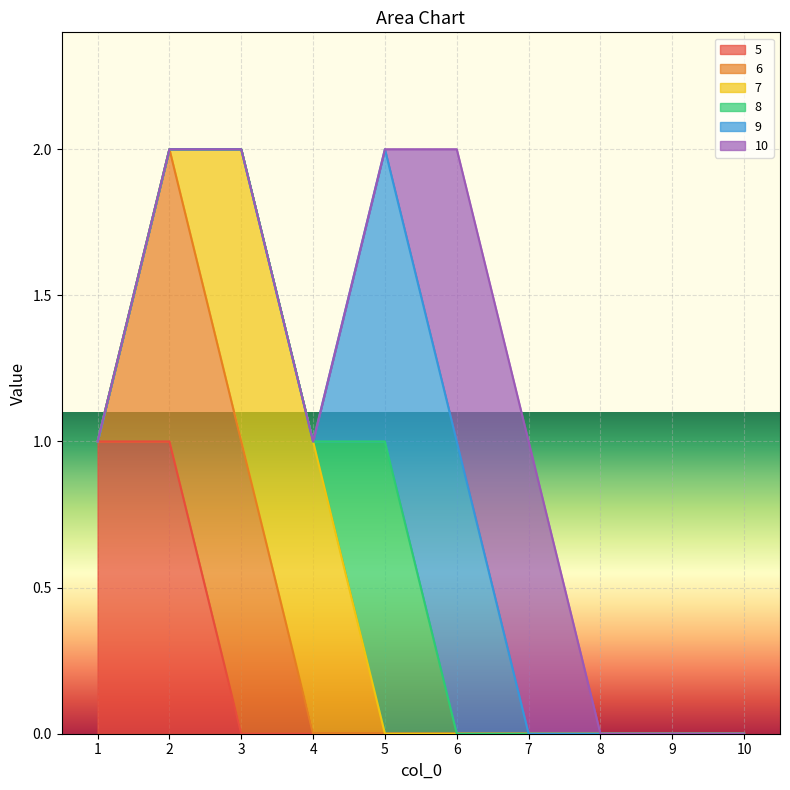

Is the value of 6 at 10 greater than the value of 7 at 7?

No